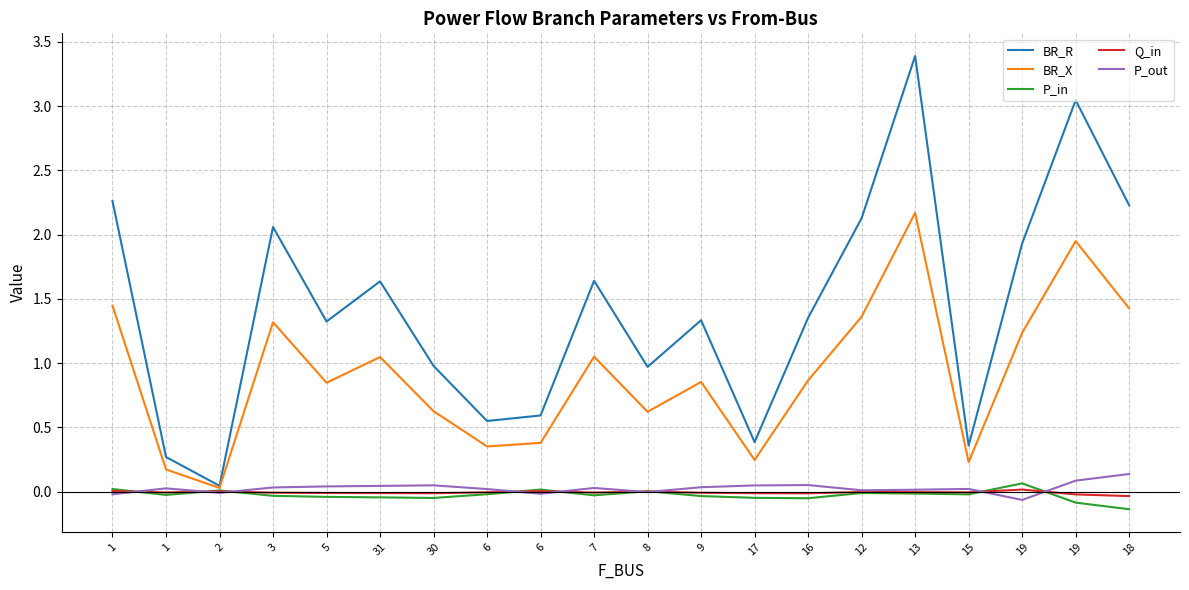

How many lines are shown in the chart?

5